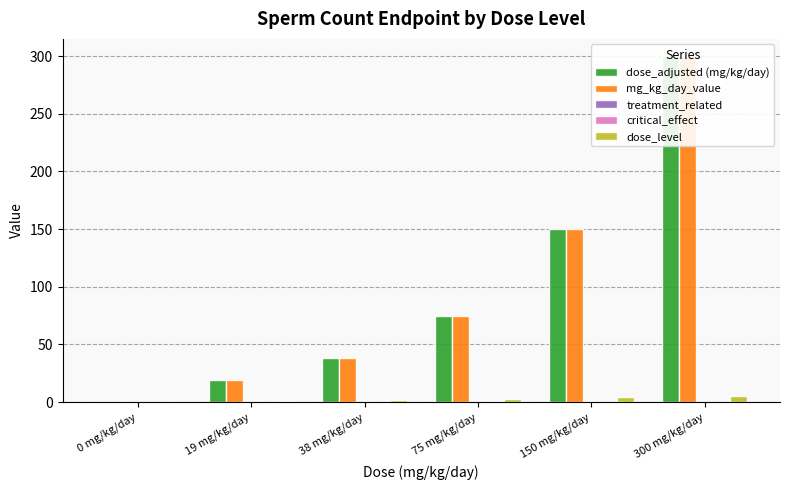

At which category is the sum across all series the highest?

300 mg/kg/day